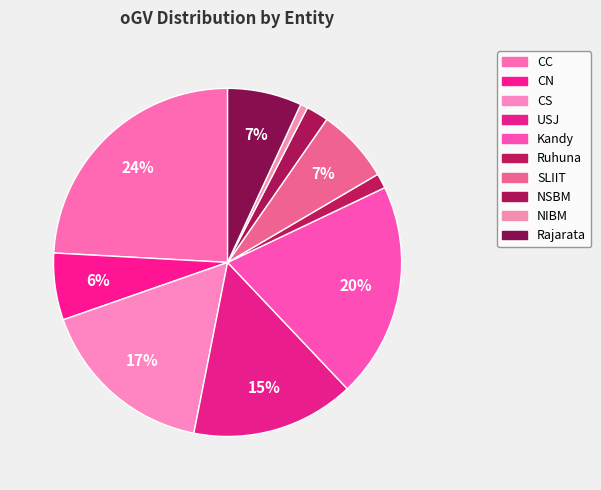

What portion of the pie excludes Rajarata?

93.1%